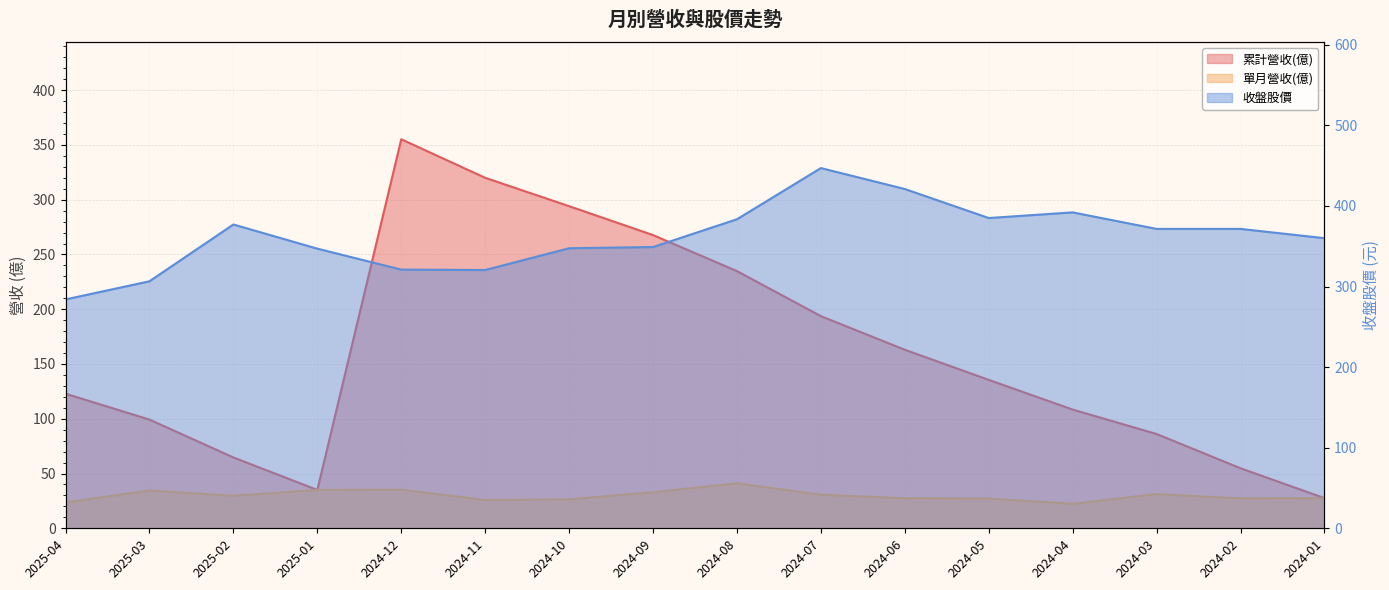

Which has a higher value, 2025-01 or 2024-06?

2024-06